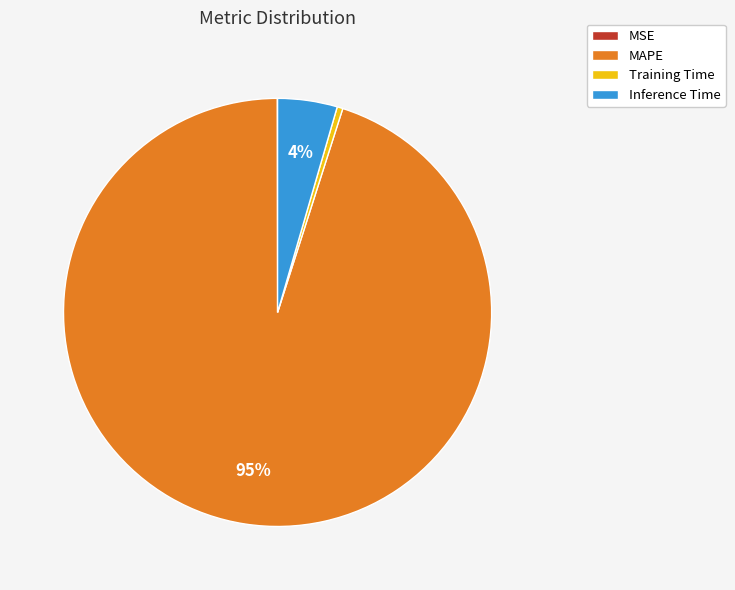

Is the sum of Inference Time and MAPE greater than half?

Yes